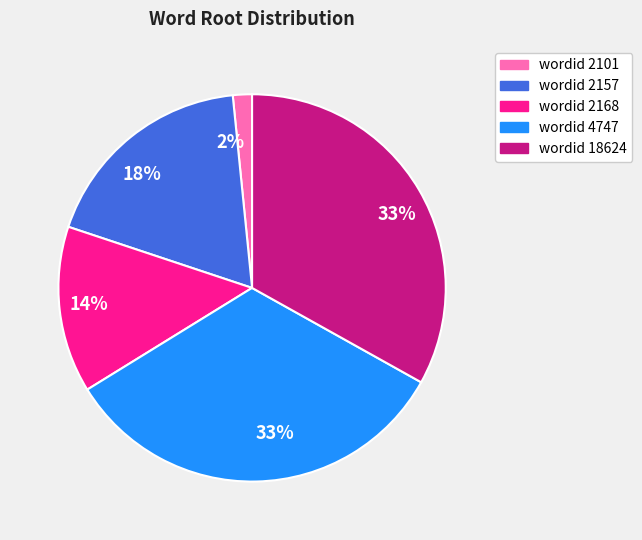

What is the smallest slice in the pie chart?

wordid 2101